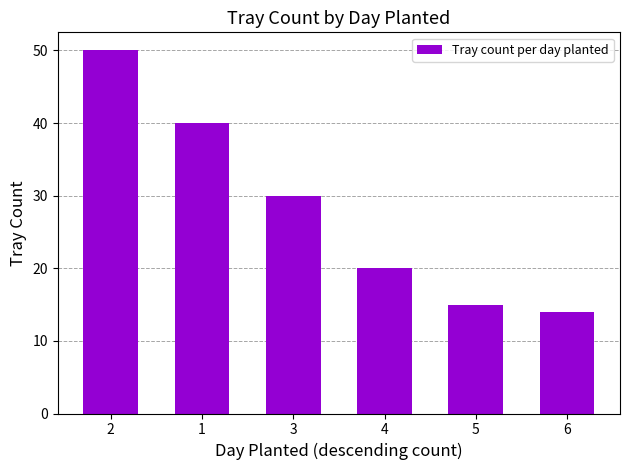

Which label corresponds to the smallest value in the chart?

6